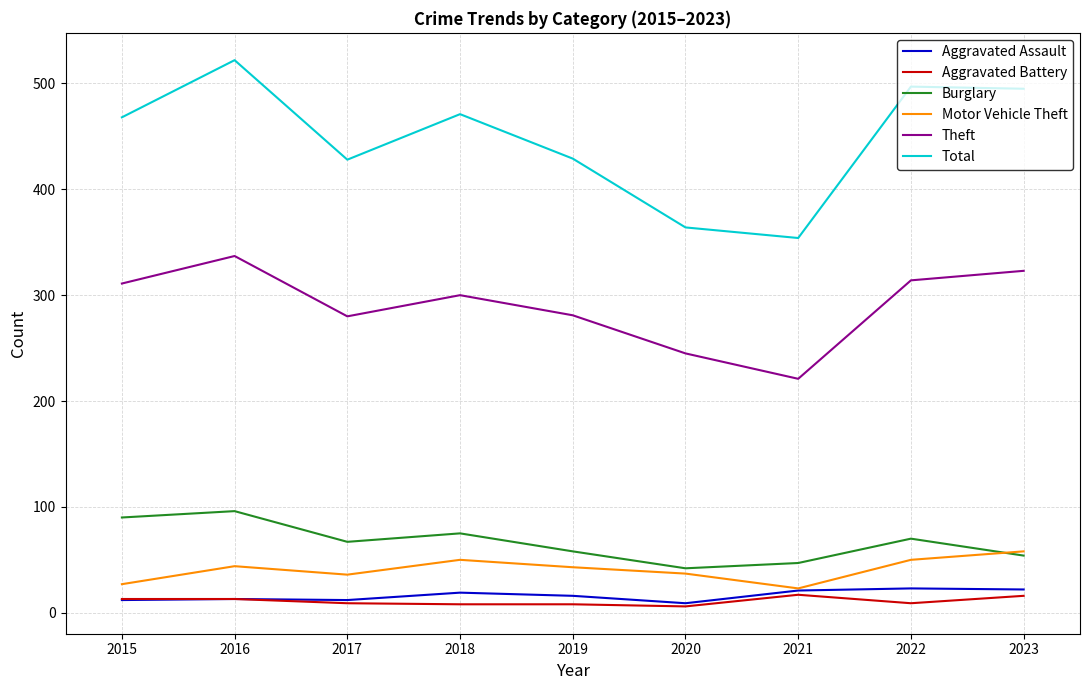

The Aggravated Battery series shows 8 at 2019. True or false?

True